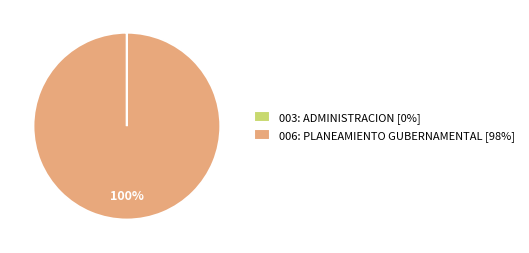

To the nearest percent, what is the difference between the largest and smallest slice percentages?

100%